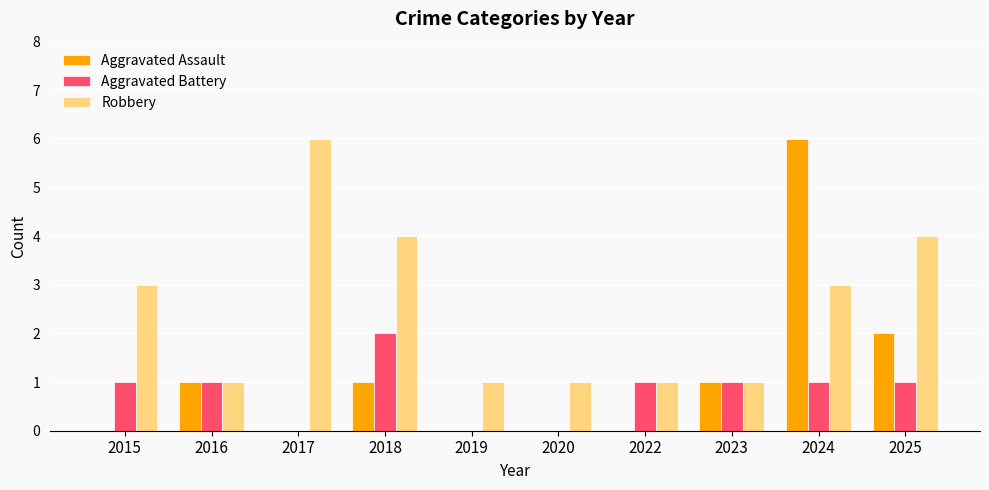

Is it true that Robbery equals 2 at 2019?

False